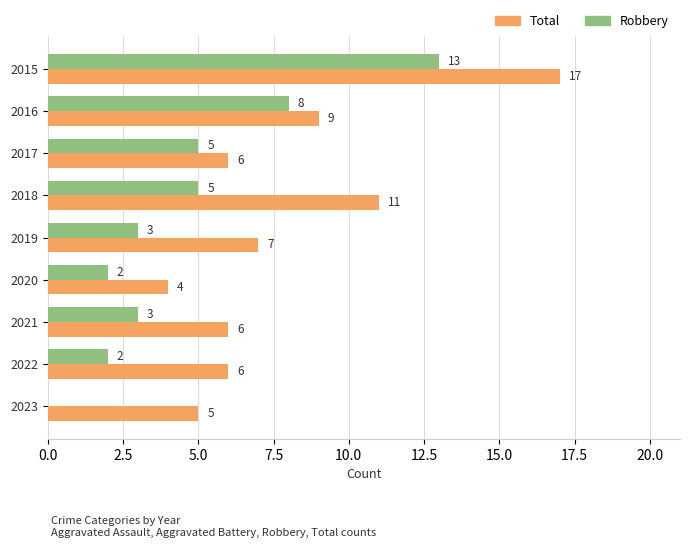

What is the sum of the Total values at 2017 and 2023?

11